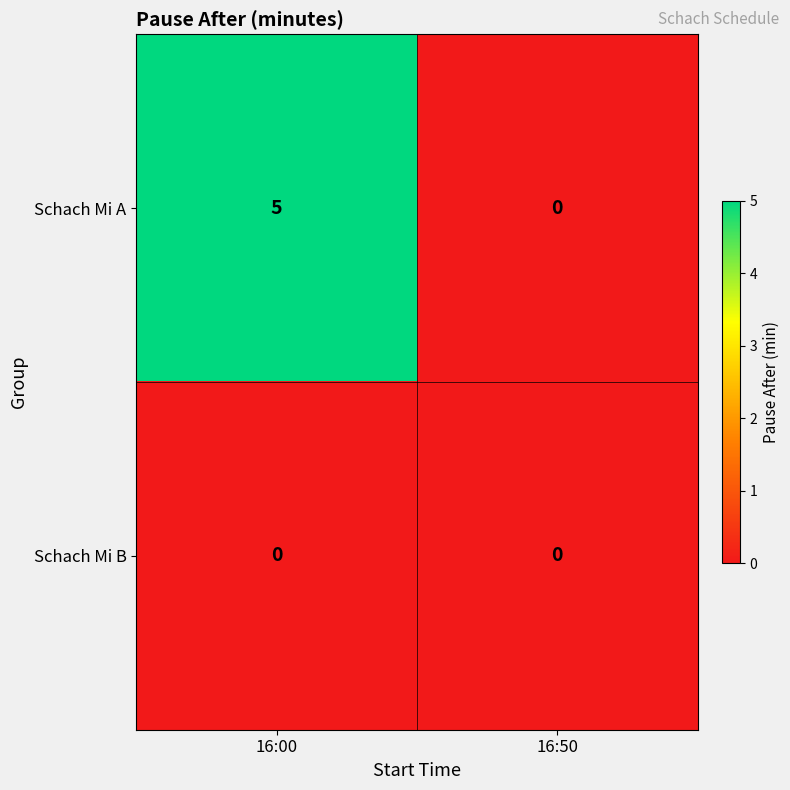

List the series in order of their overall mean, highest first.

Schach Mi A, Schach Mi B